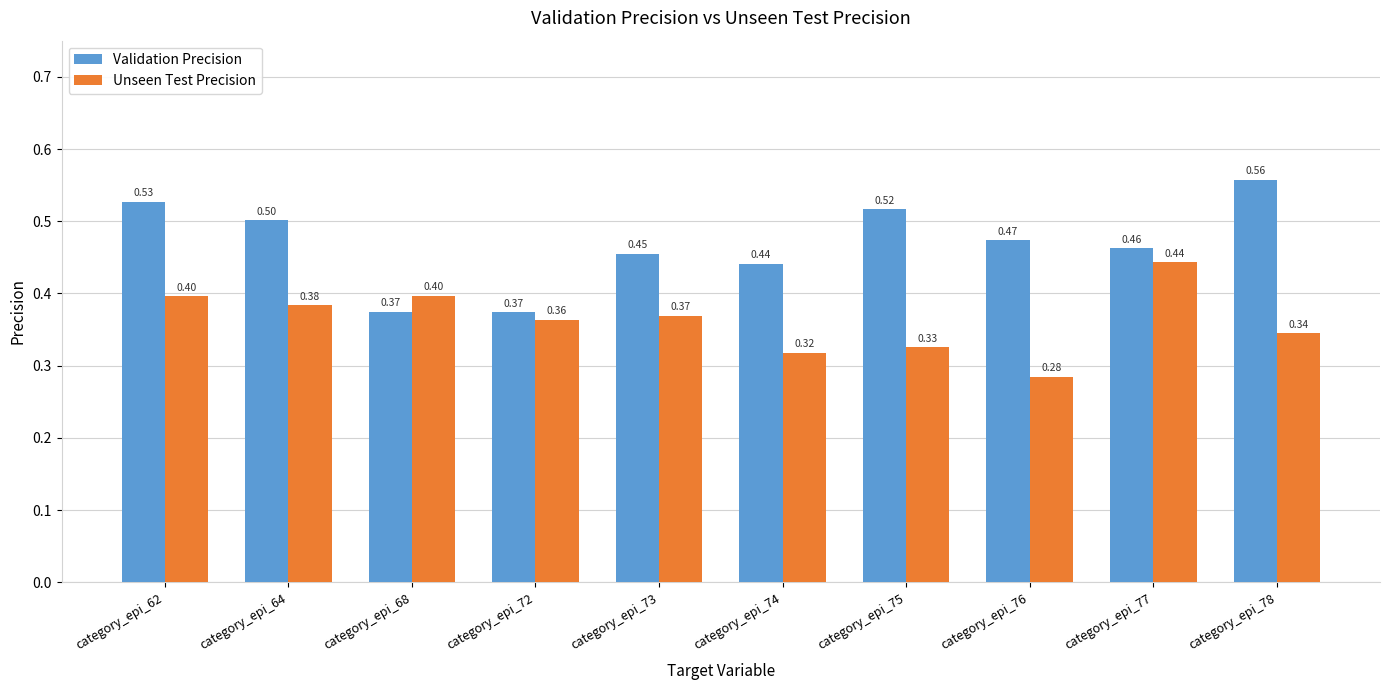

What is the value of the Unseen Test Precision bar at the 9th from the left?

0.4